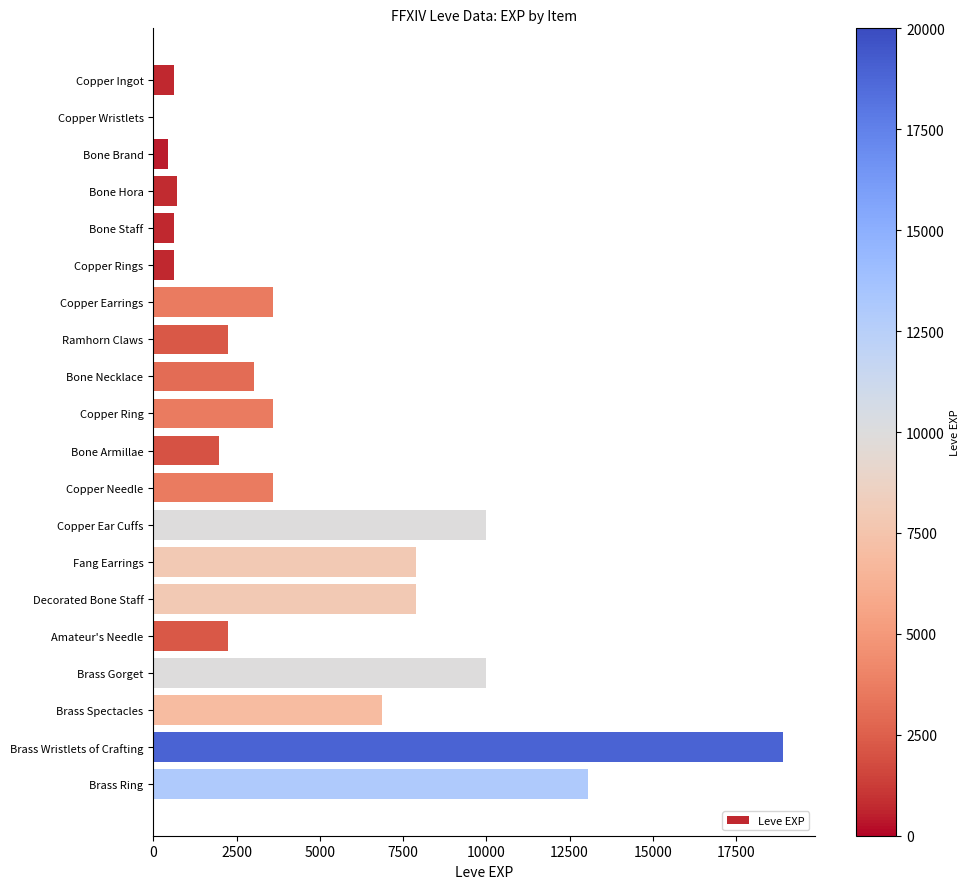

What is the ratio of the value at Bone Staff to the value at Bone Armillae?

0.3